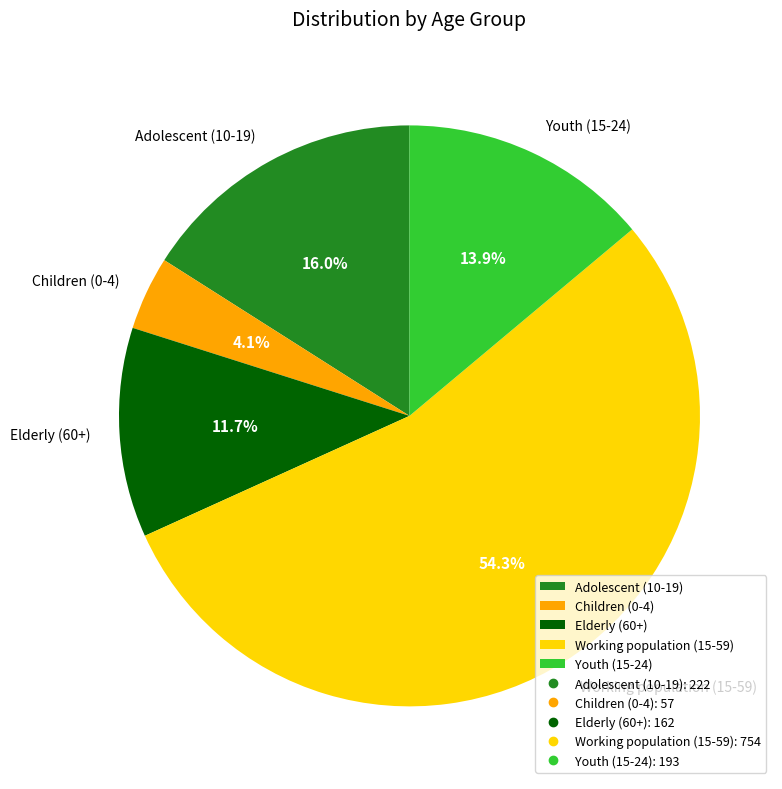

Between Youth (15-24) and Children (0-4), which is larger?

Youth (15-24)